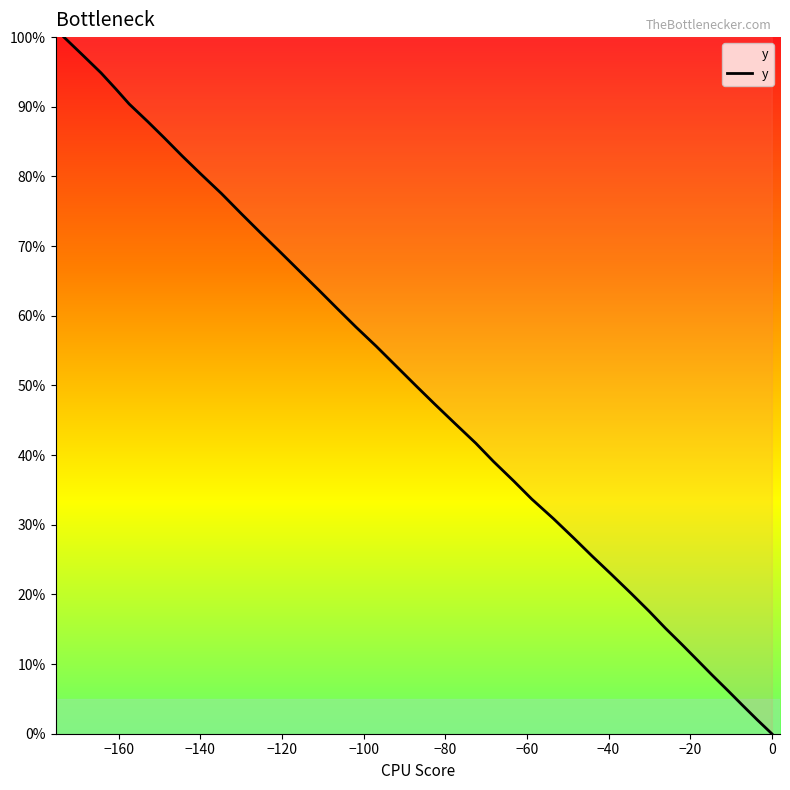

What is the difference between the maximum and minimum values?

100.0